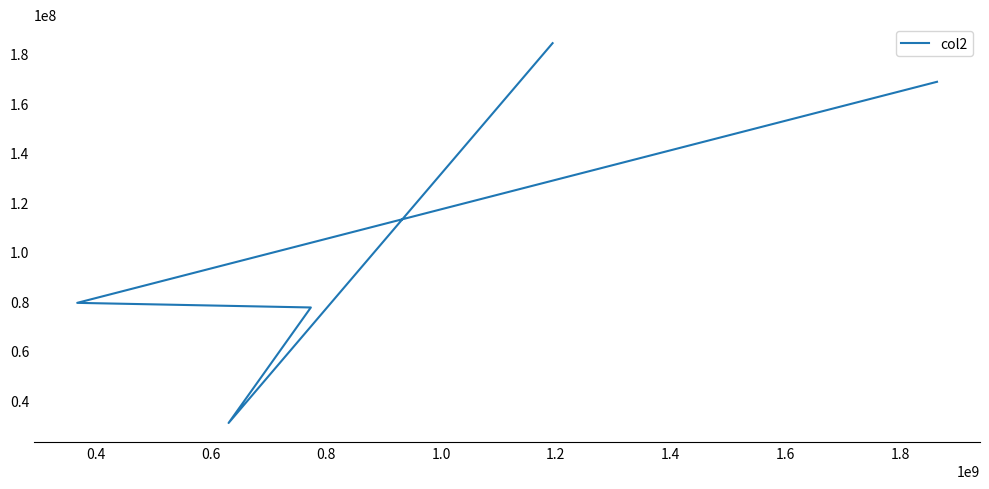

What value does the data have at 0.6?

77434000